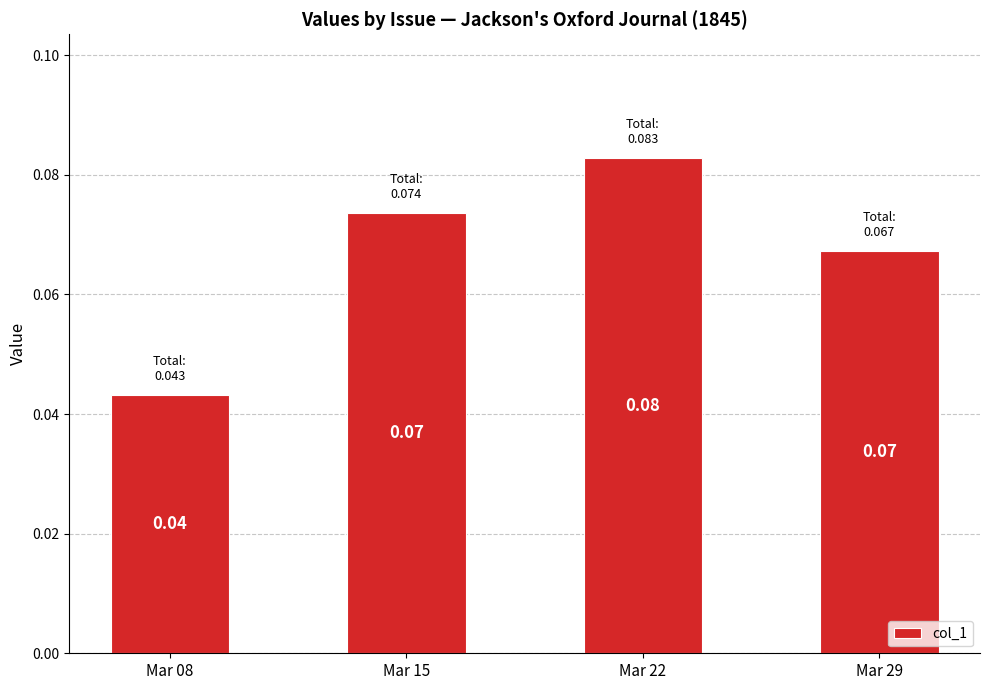

At which label is the value closest to 0?

Mar 08